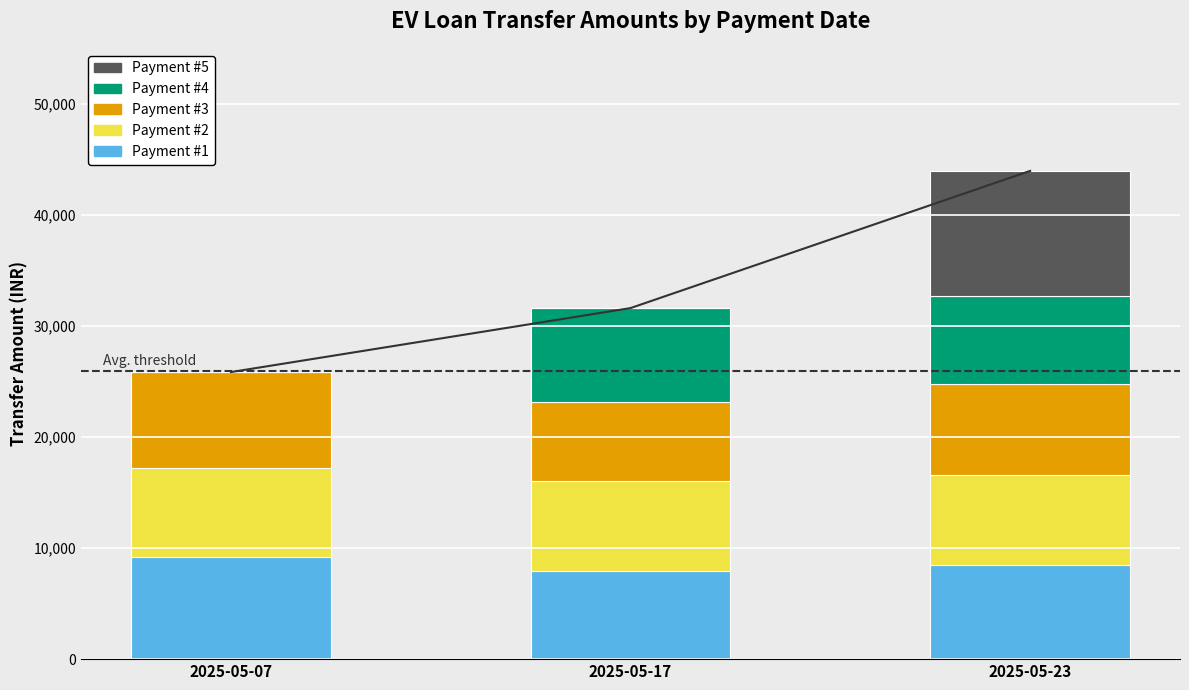

Rank the series by their maximum value, from lowest to highest.

Payment #2, Payment #4, Payment #3, Payment #1, Payment #5